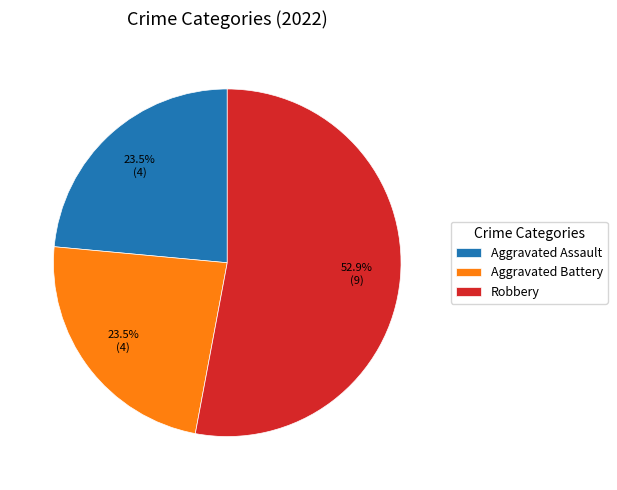

Which category has the biggest portion of the pie?

Robbery